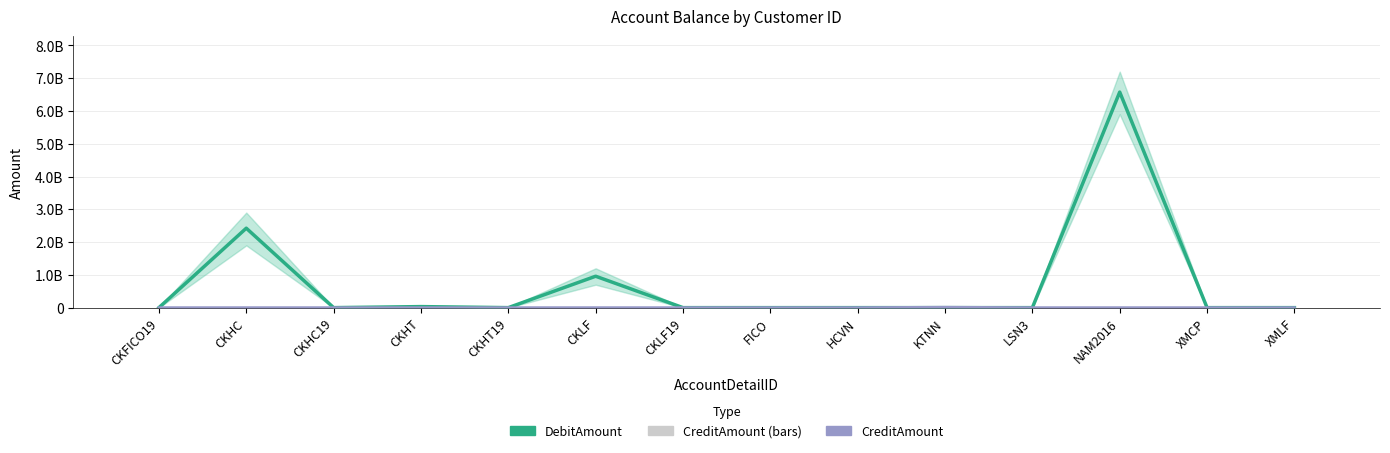

At which category does the chart reach its peak across all series?

NAM2016